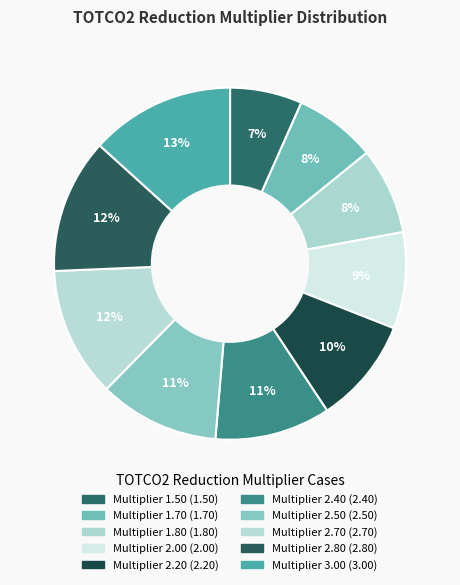

What percentage do Multiplier 1.70 and Multiplier 3.00 together represent?

20.8%